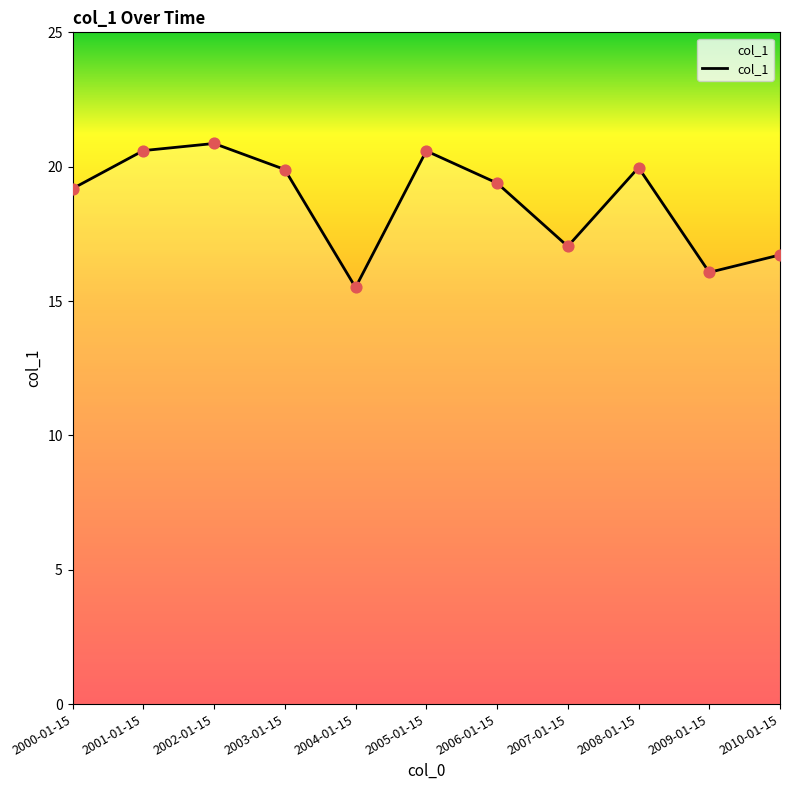

What is the ratio of the value at 2003-01-15 to the value at 2006-01-15?

1.0